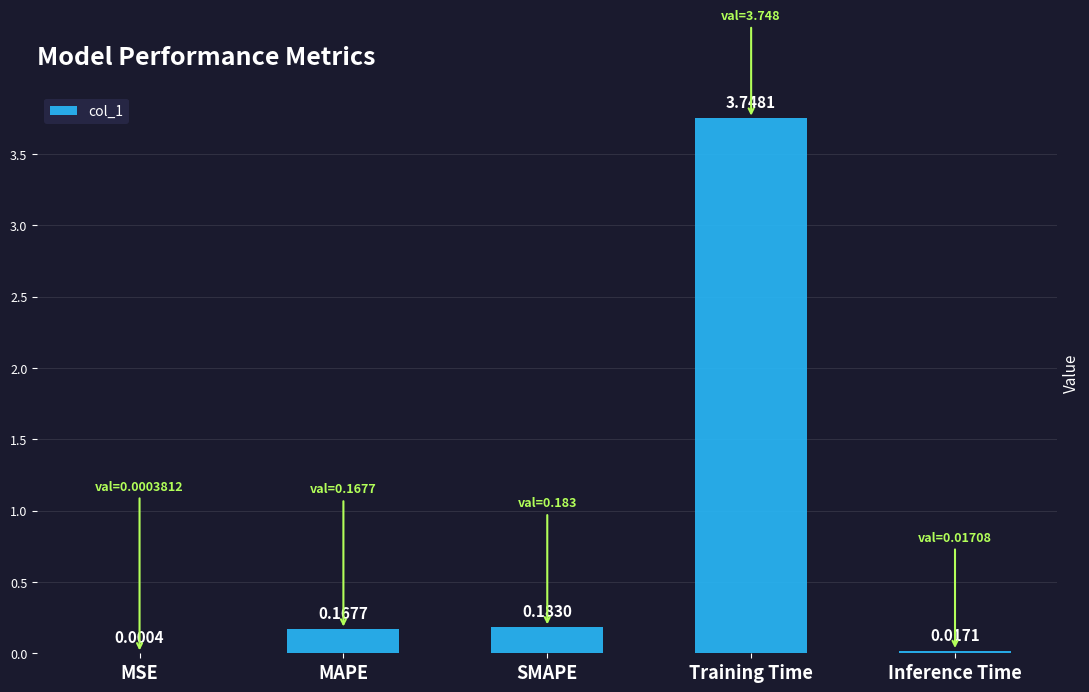

Between Training Time and Inference Time, which is larger?

Training Time